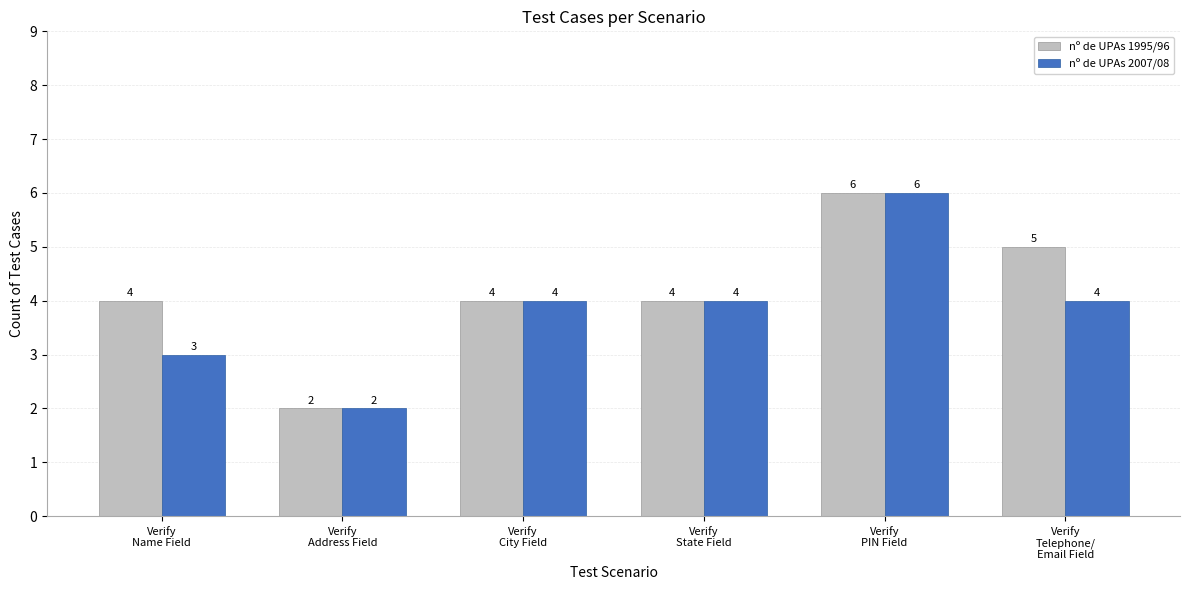

Reading right to left, list all the values displayed in this chart.

nº de UPAs 1995/96: 5	6	4	4	2	4
nº de UPAs 2007/08: 4	6	4	4	2	3